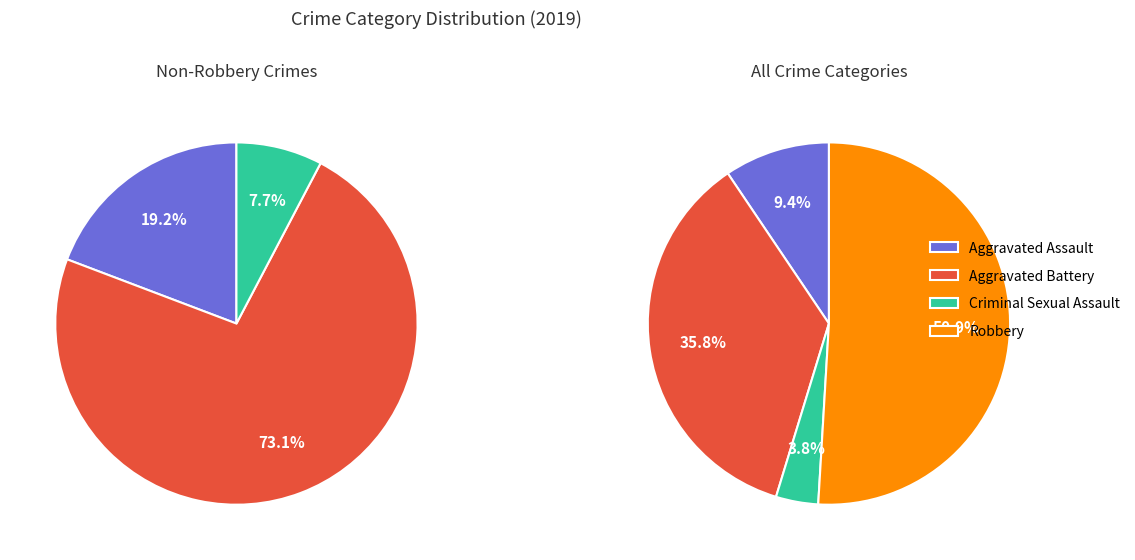

Is it true that Robbery is 46% of the pie?

False